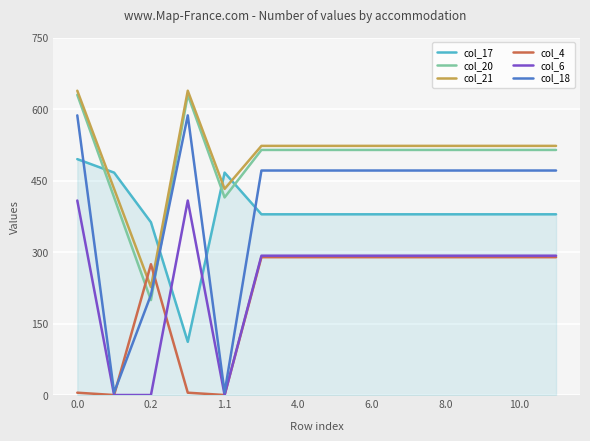

Which series has the largest total across all categories?

col_21